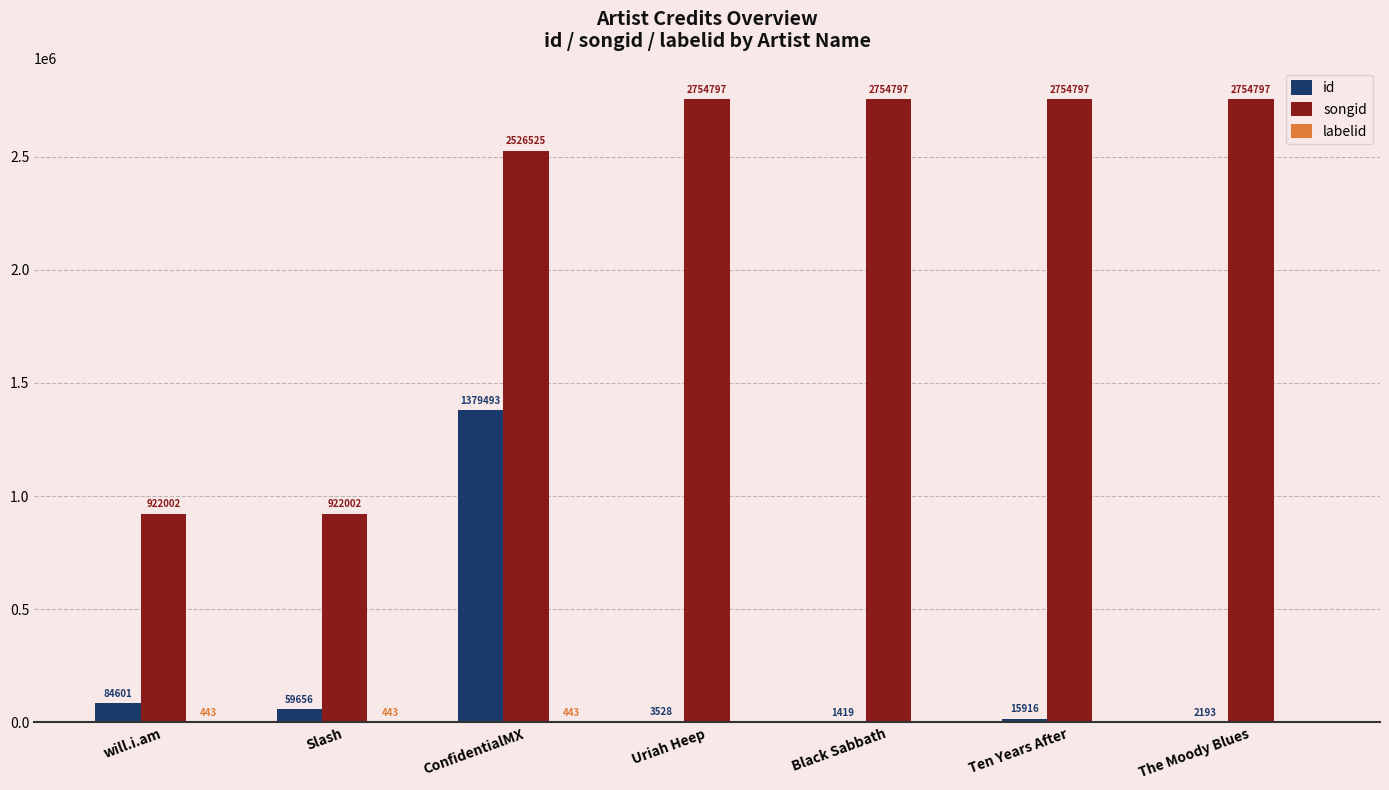

Where is id nearest to the value 690456?

will.i.am